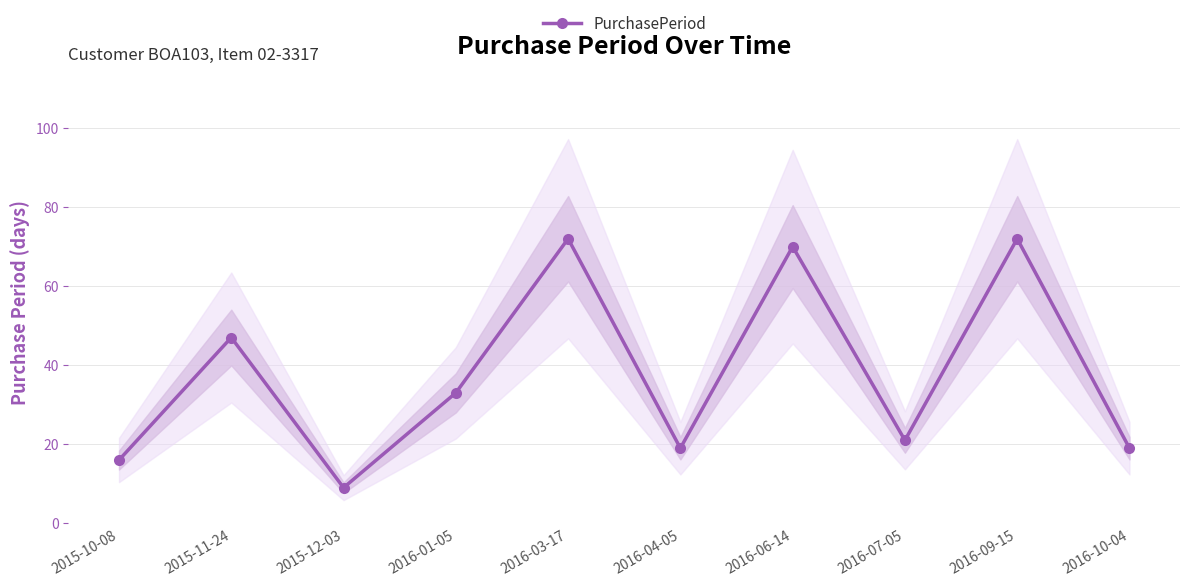

What is the sum of the values at 2015-12-03 and 2016-04-05?

28